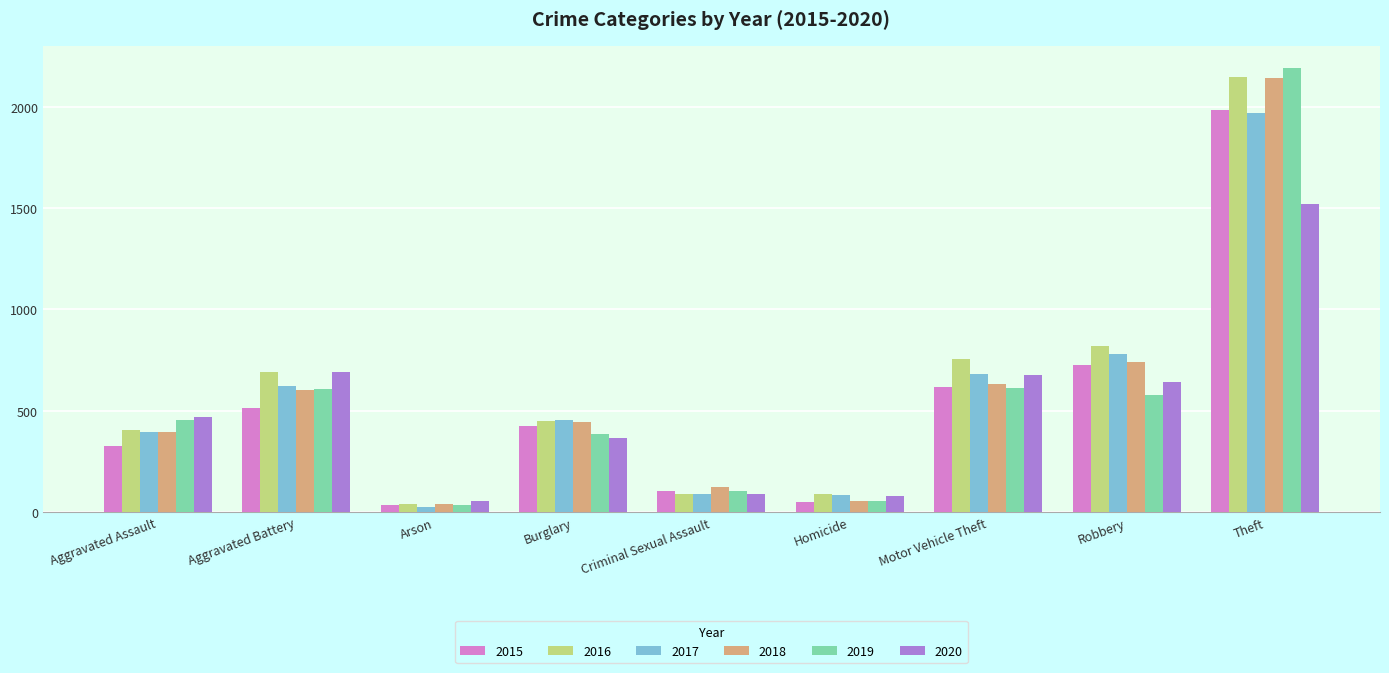

What are all the series names shown in the legend?

2015, 2016, 2017, 2018, 2019, 2020